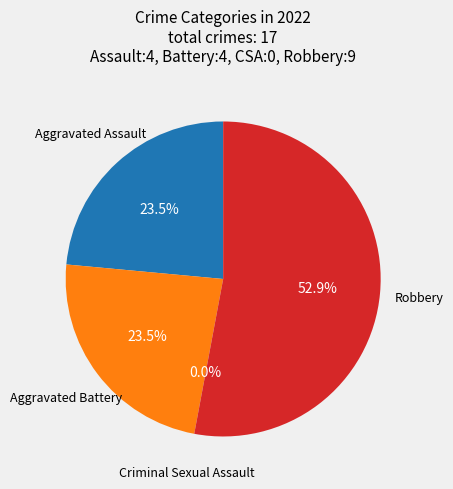

To the nearest percent, what portion does Aggravated Assault represent?

24%